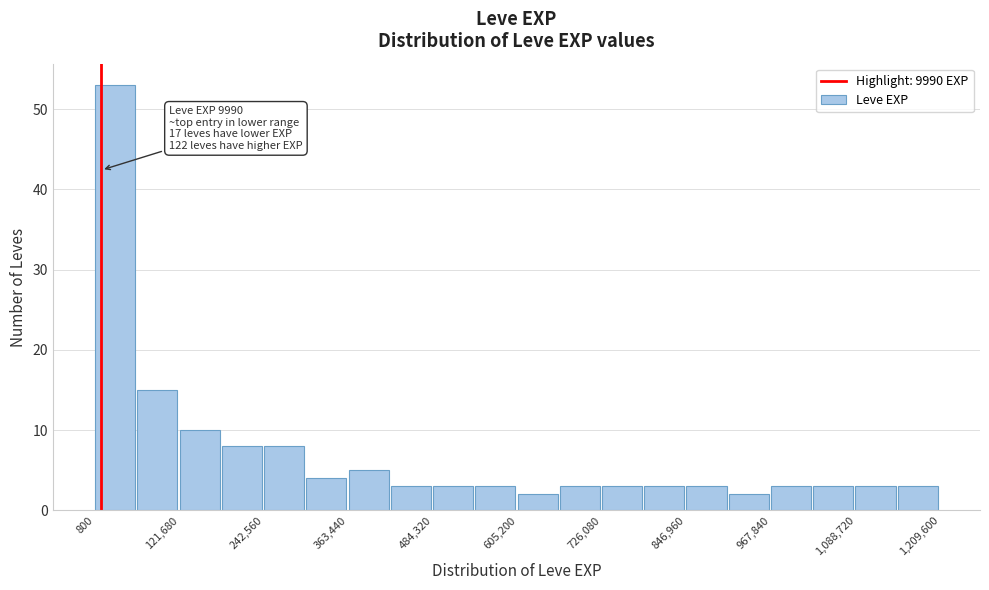

Around what value on the x-axis is the tallest bar? Give the approximate position of its centre, as read against the axis.

20000